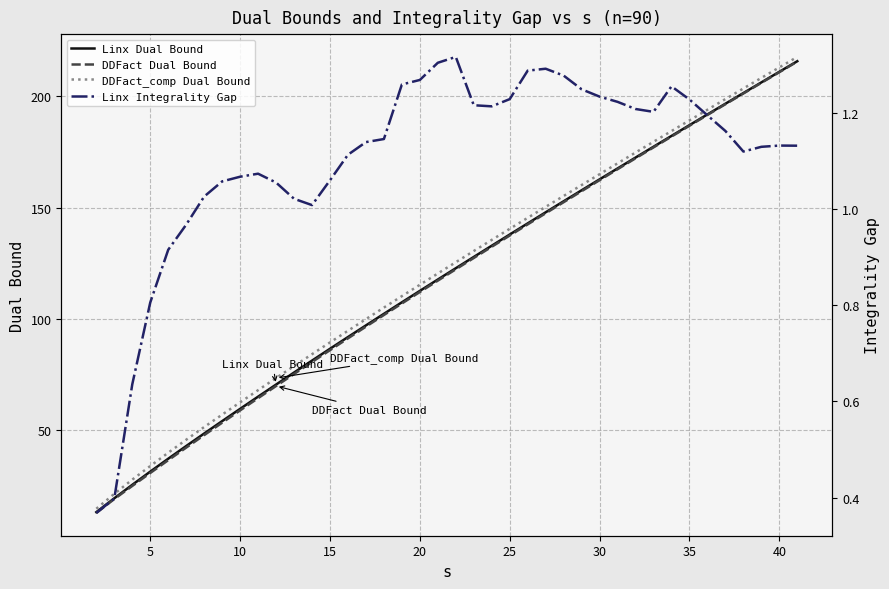

Reading left to right, extract all data points from this chart.

Linx Dual Bound: 13.2	19.4	25.5	31.4	37.2	42.9	48.5	54.1	59.6	65.1	70.5	75.9	81.3	86.6	91.9	97.1	102.3	107.5	112.6	117.7	122.8	127.9	132.9	137.9	143.0	147.9	152.9	157.8	162.7	167.6	172.5	177.4	182.3	187.1	191.9	196.7	201.5	206.3	211.1	215.8
DDFact Dual Bound: 12.8	19.1	25.0	30.8	36.5	42.2	47.8	53.4	58.9	64.4	69.9	75.3	80.6	86.0	91.3	96.6	101.8	107.0	112.1	117.2	122.3	127.4	132.5	137.5	142.5	147.5	152.5	157.4	162.4	167.3	172.2	177.1	182.0	186.8	191.7	196.5	201.3	206.1	210.9	215.7
DDFact_comp Dual Bound: 14.7	21.4	27.8	33.9	39.9	45.7	51.4	57.0	62.5	68.0	73.4	78.8	84.2	89.4	94.7	99.9	105.1	110.3	115.4	120.4	125.5	130.5	135.5	140.5	145.5	150.4	155.3	160.2	165.1	169.9	174.8	179.6	184.5	189.3	194.1	198.8	203.6	208.3	213.1	217.8
Linx Integrality Gap: 0.4	0.4	0.6	0.8	0.9	1.0	1.0	1.1	1.1	1.1	1.1	1.0	1.0	1.1	1.1	1.1	1.1	1.3	1.3	1.3	1.3	1.2	1.2	1.2	1.3	1.3	1.3	1.2	1.2	1.2	1.2	1.2	1.3	1.2	1.2	1.2	1.1	1.1	1.1	1.1